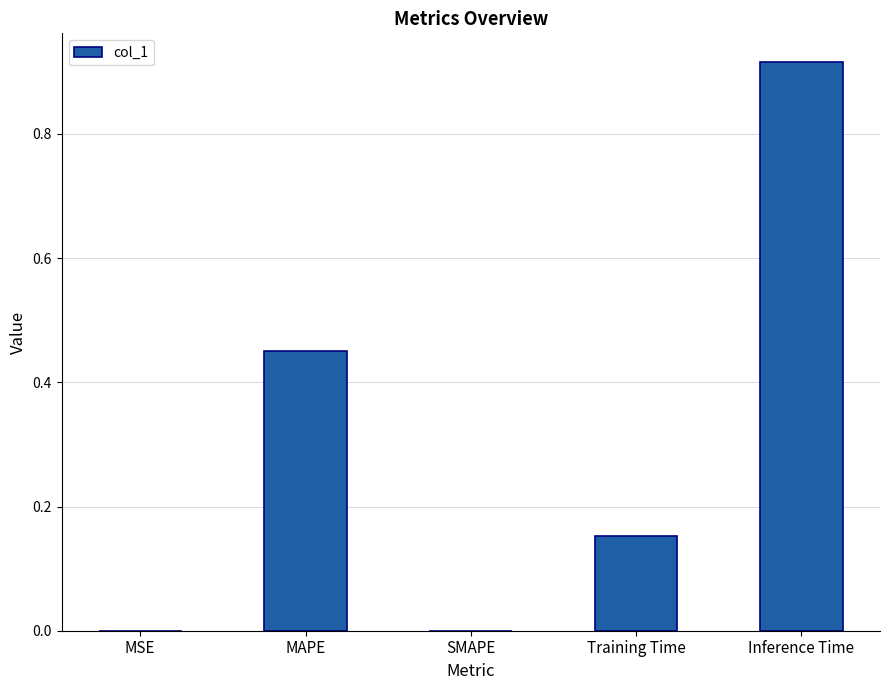

How many categories are shown in the chart?

5